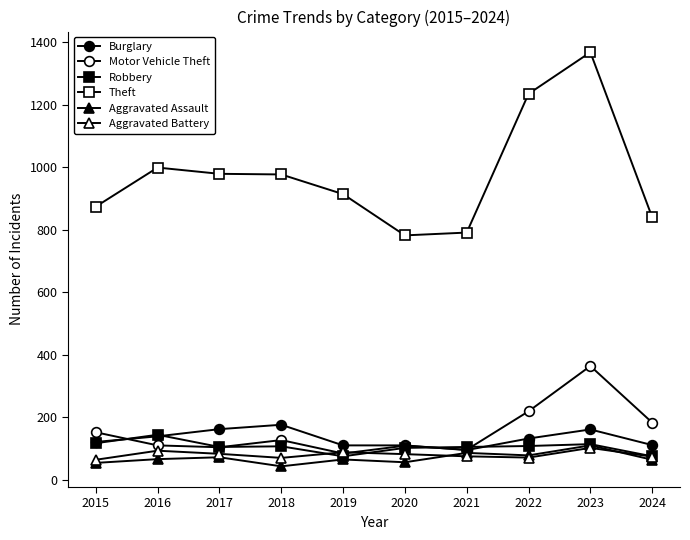

How many lines are shown in the chart?

6